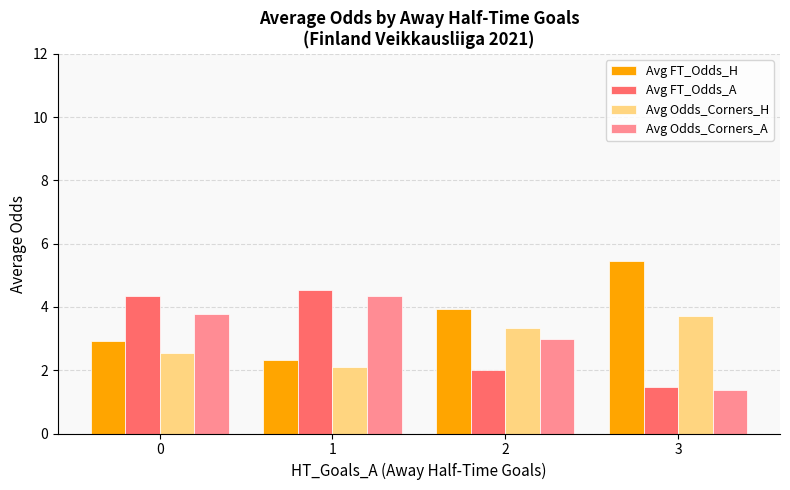

What is the value of the Avg FT_Odds_H bar at the 4th from the left?

5.5